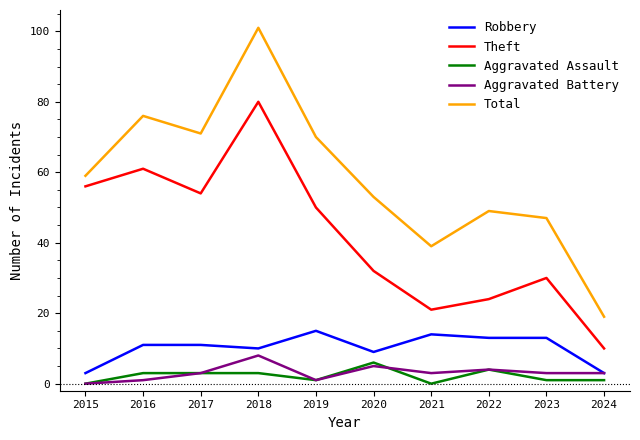

What are all the series names shown in the legend?

Robbery, Theft, Aggravated Assault, Aggravated Battery, Total